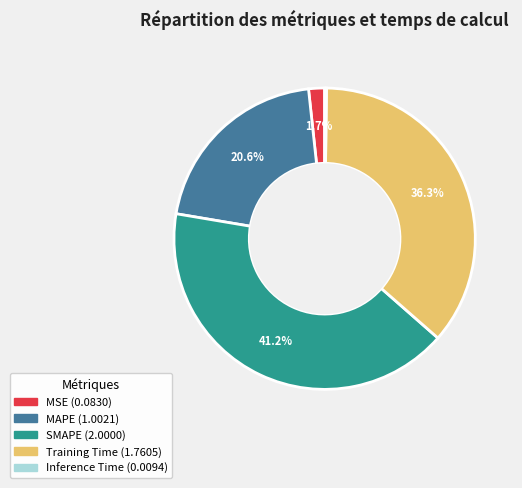

Does any single category account for the majority?

No